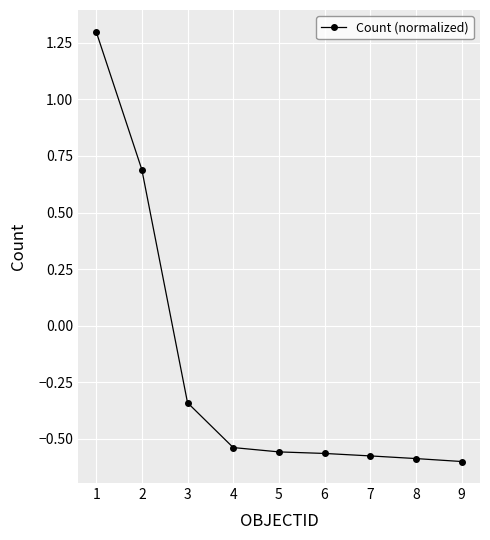

How many values are below zero?

7